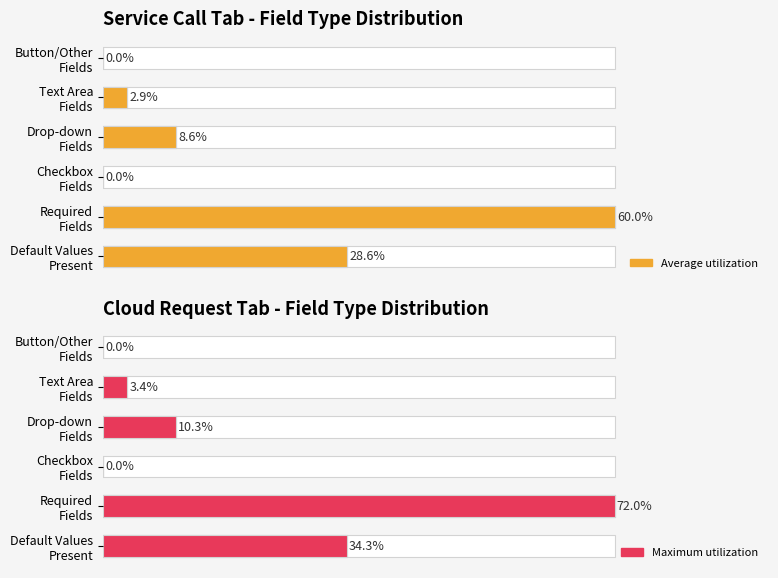

Are the bars grouped side by side (vs. stacked)?

Yes